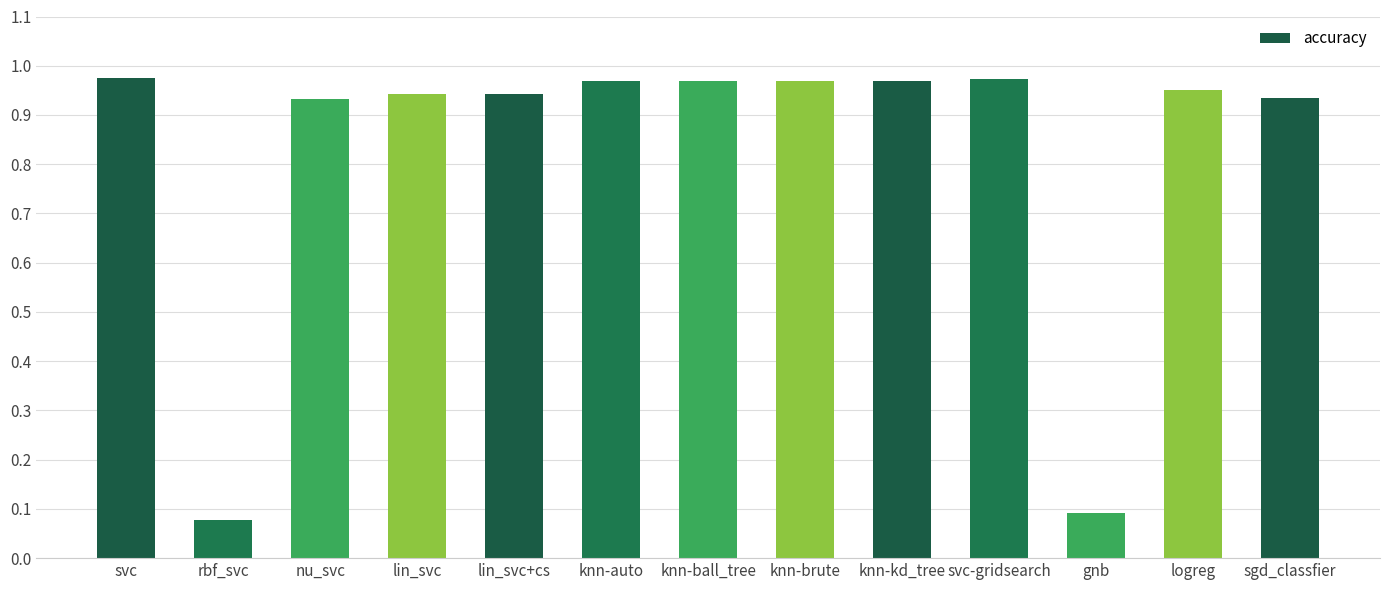

What is the label of the 8th bar from the left?

knn-brute